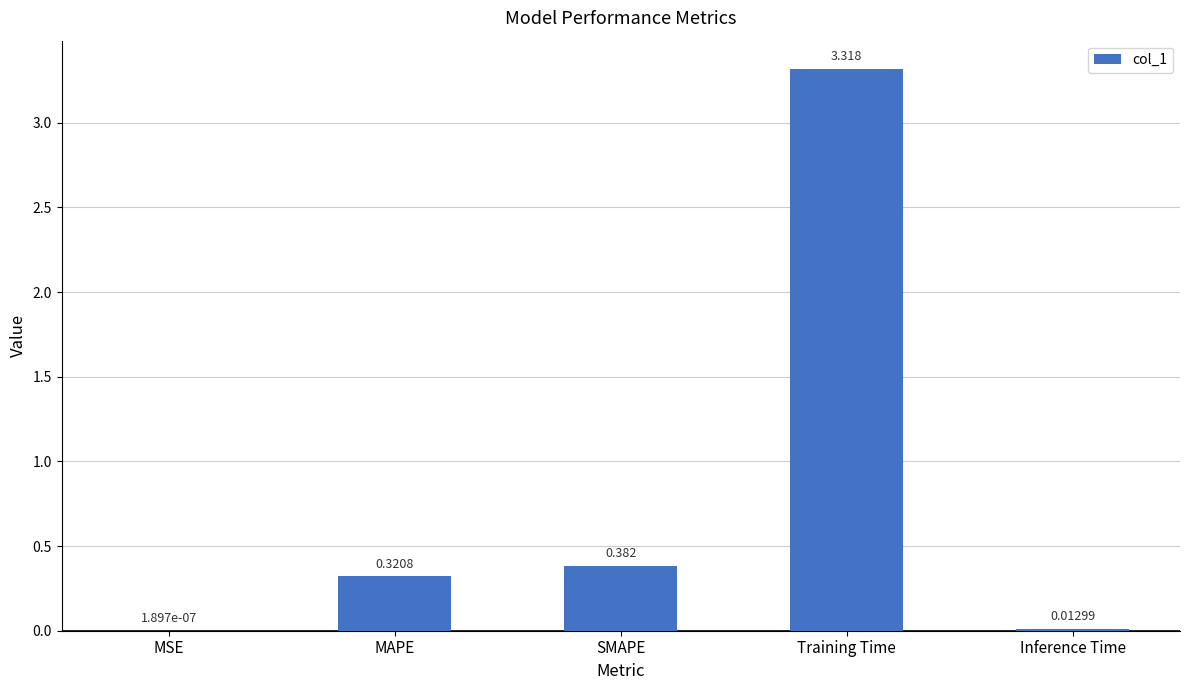

Which label corresponds to the largest value in the chart?

Training Time